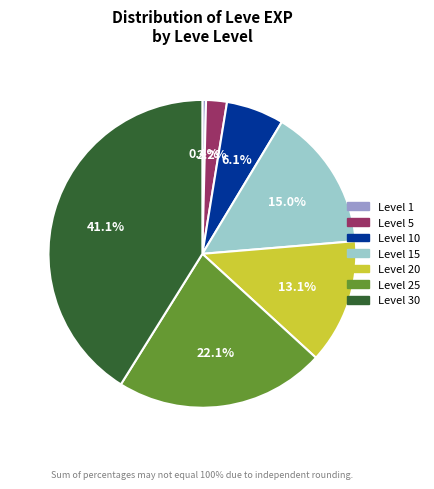

What portion of the pie excludes Level 5?

97.8%